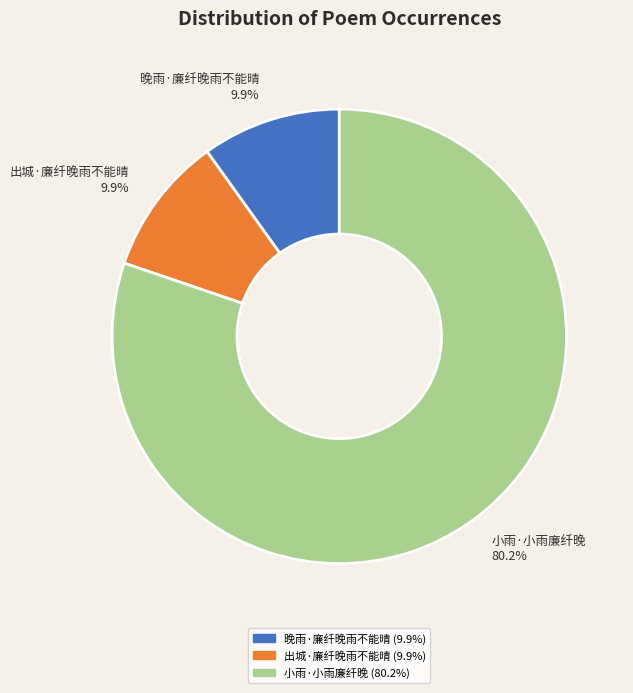

Which has a higher value, 小雨·小雨廉纤晚 or 出城·廉纤晚雨不能晴?

小雨·小雨廉纤晚